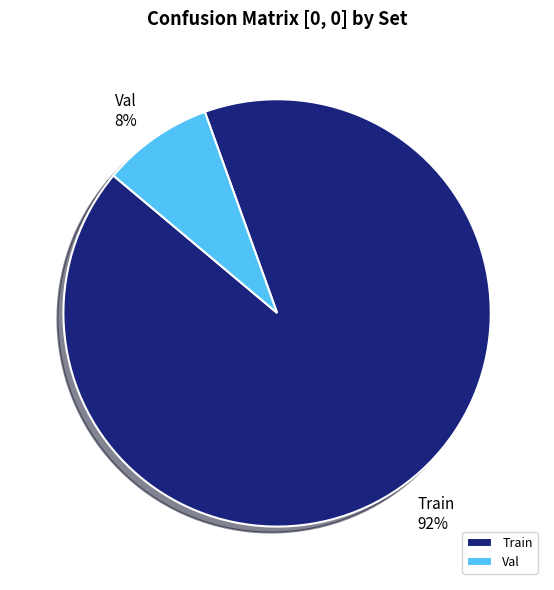

Which has a higher value, Train or Val?

Train